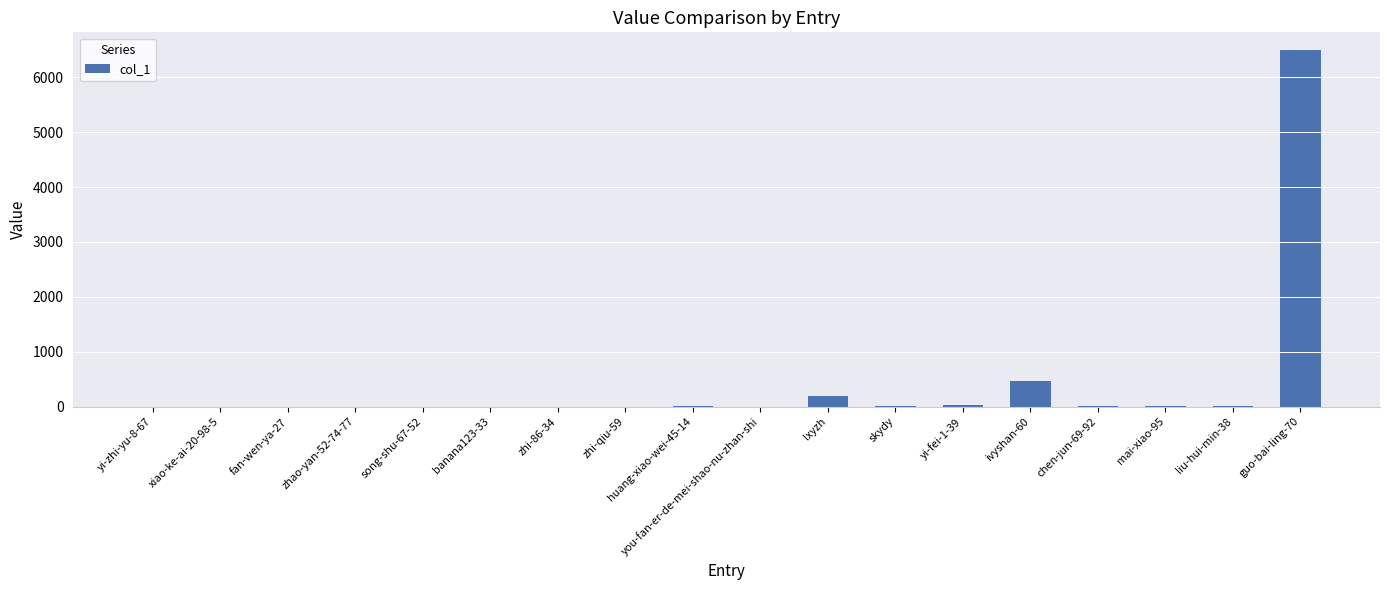

What is the change in value from banana123-33 to you-fan-er-de-mei-shao-nu-zhan-shi?

+1